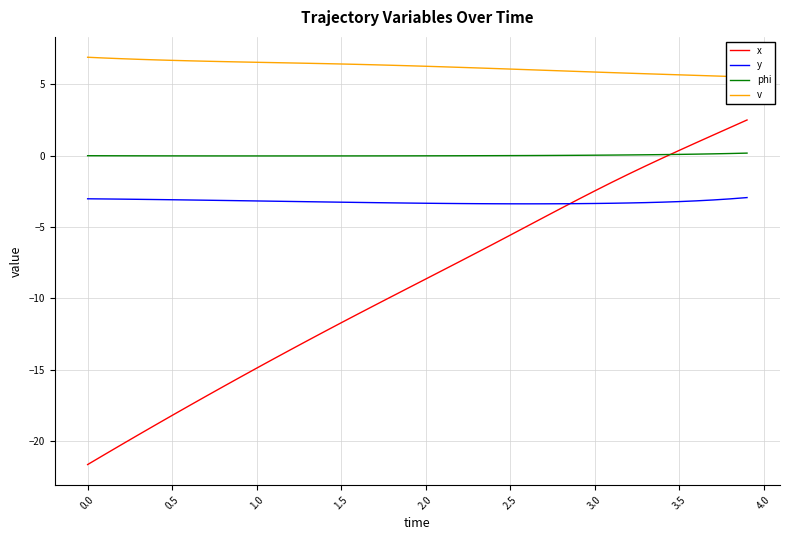

What is the highest value of the y series?

-2.9